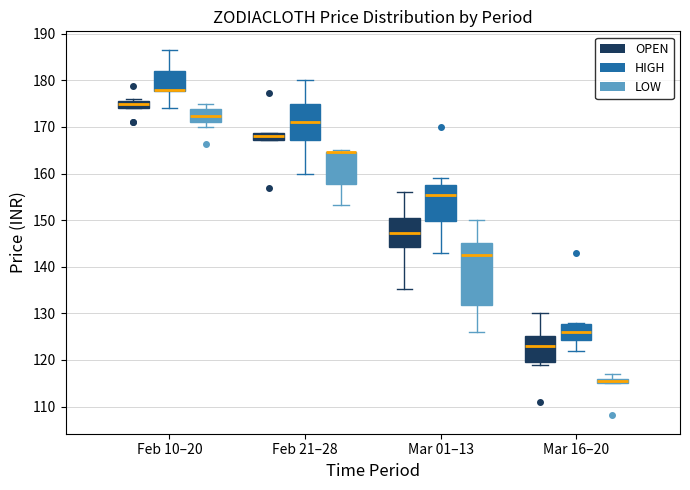

Comparing the boxes themselves (not the whiskers), which one is the tallest?

Mar 01–13 (LOW)